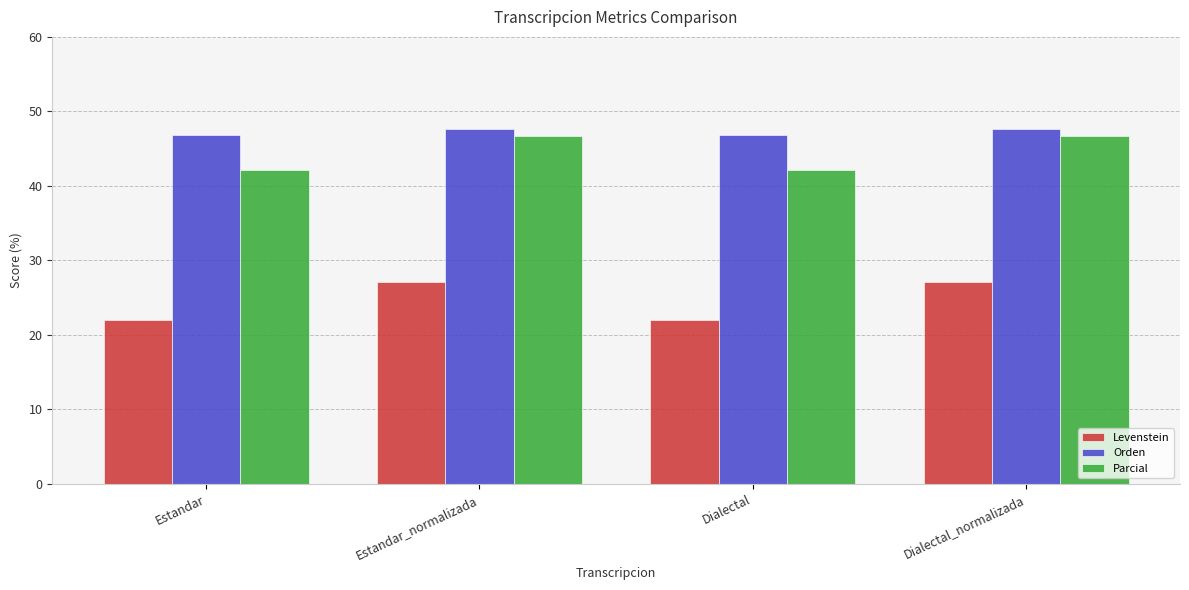

Reading left to right, transcribe all the data shown in this chart.

Levenstein: Estandar=22.0	Estandar_normalizada=27.1	Dialectal=22.0	Dialectal_normalizada=27.1
Orden: Estandar=46.9	Estandar_normalizada=47.6	Dialectal=46.9	Dialectal_normalizada=47.6
Parcial: Estandar=42.2	Estandar_normalizada=46.7	Dialectal=42.2	Dialectal_normalizada=46.7